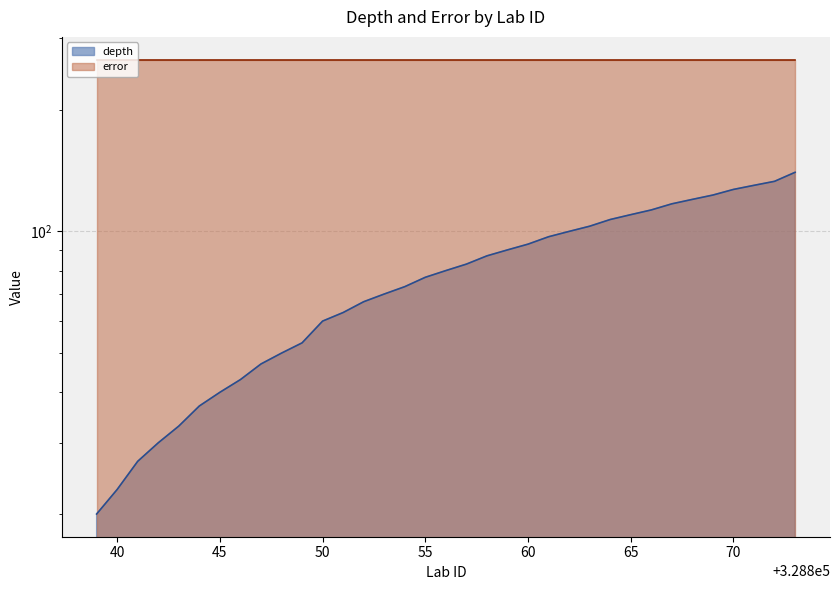

What is the difference between the maximum and minimum values?

120